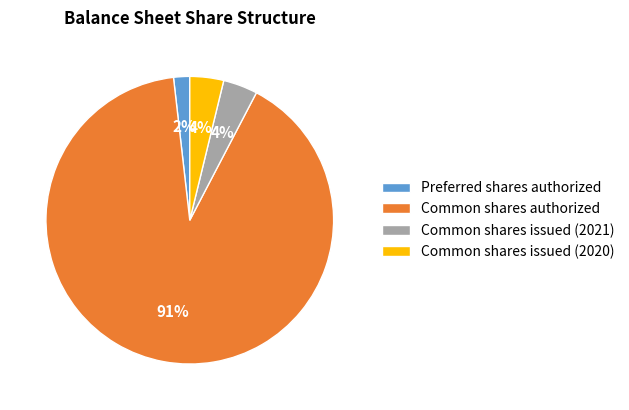

To the nearest percent, what is the combined percentage of Common shares issued (2021) and Preferred shares authorized?

6%